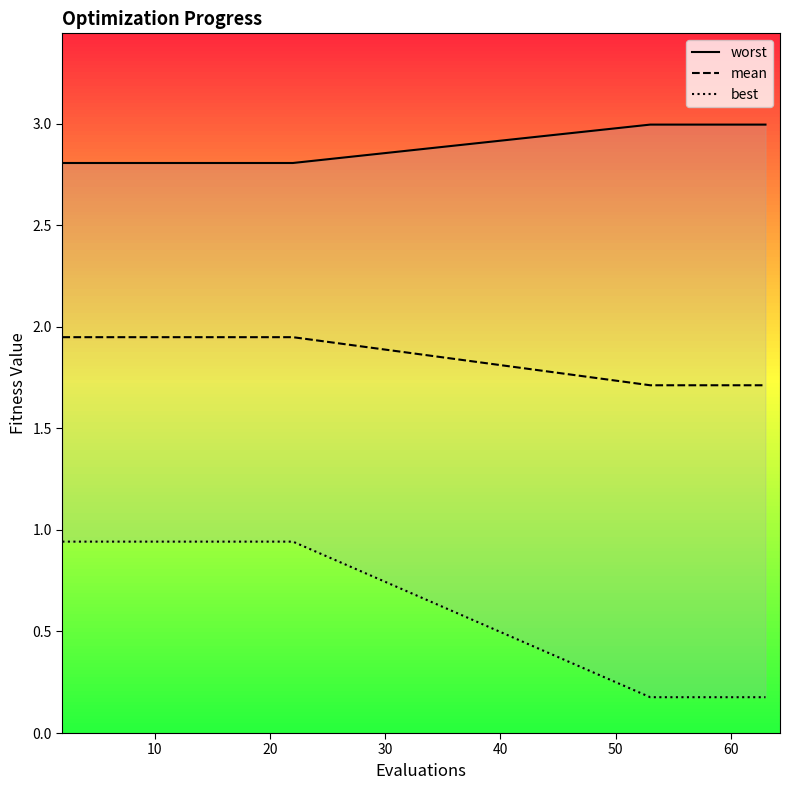

Which series has the largest range (max minus min)?

best